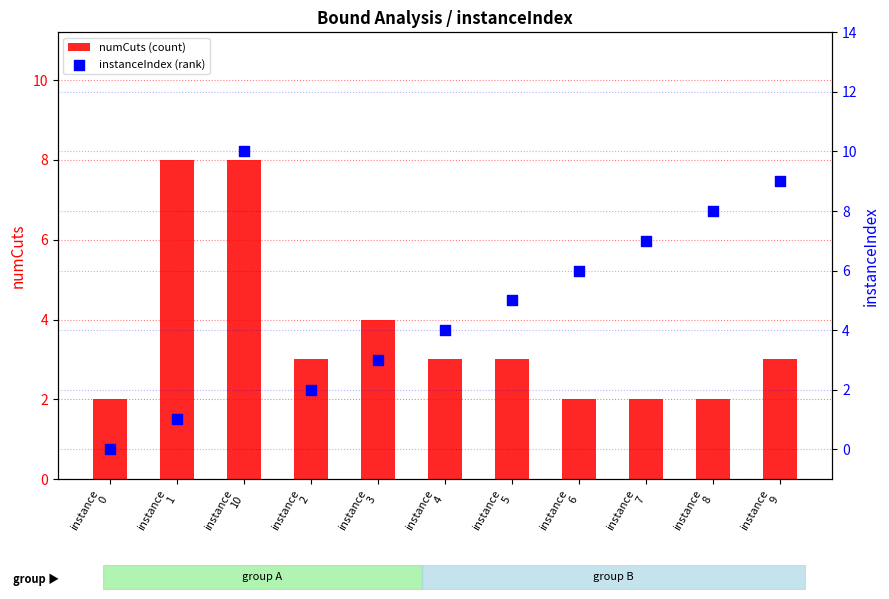

Is the value of instanceIndex (rank) at instance
3 greater than the value of numCuts (count) at instance
7?

Yes